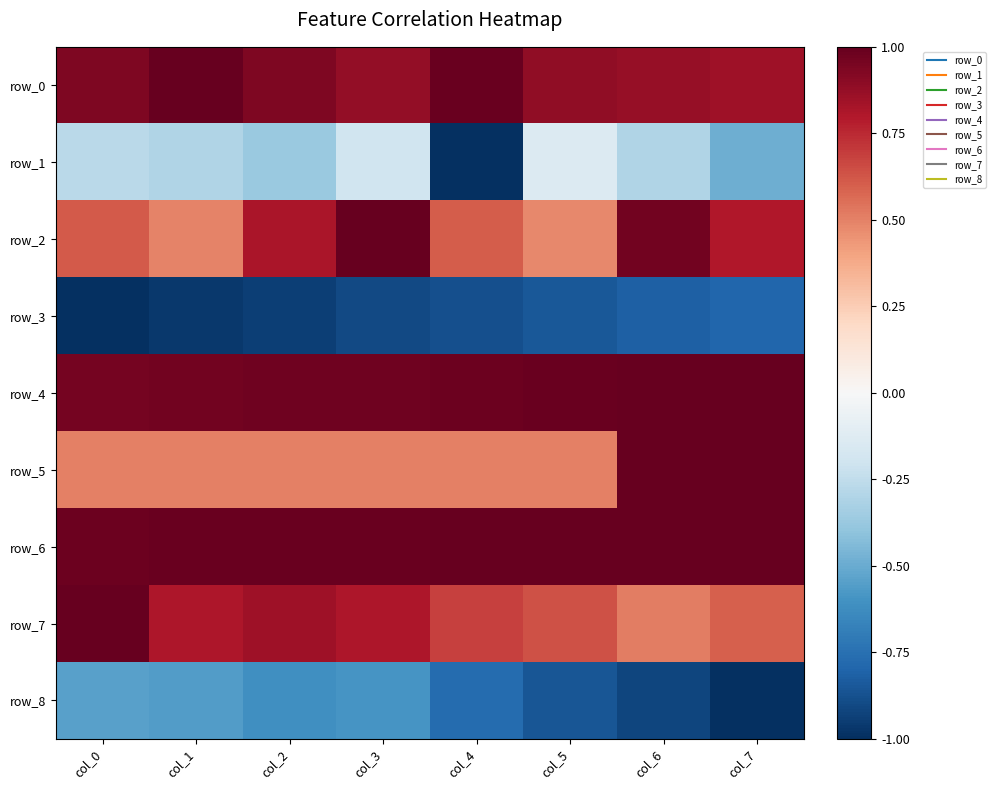

What value does the row_1 series have at col_2?

-0.4